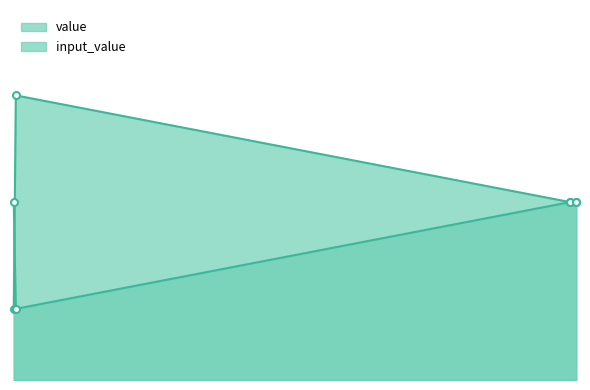

What are all the series names shown in the legend?

value, input_value